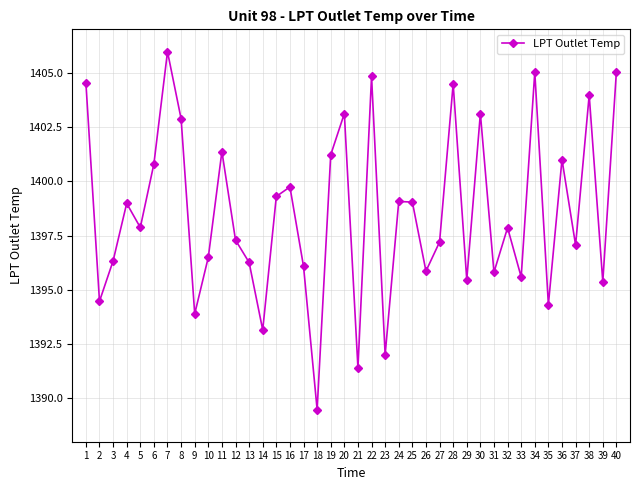

What is the change in value from 20 to 32?

-5.3